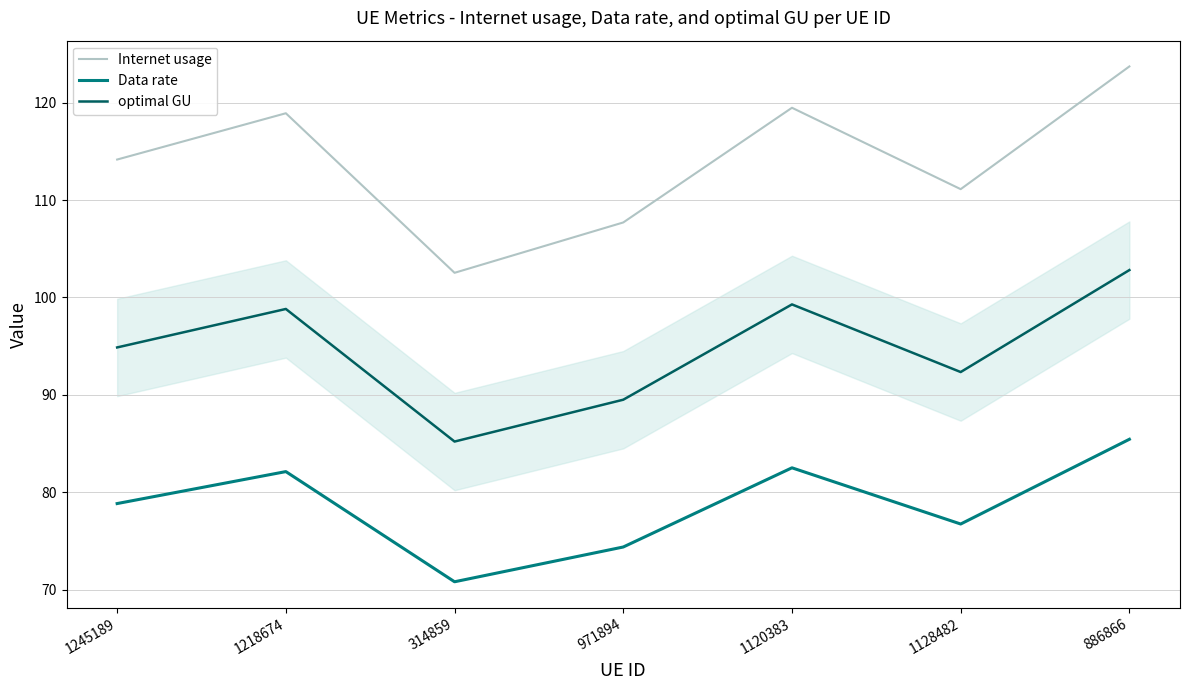

At which category does Data rate reach its first local peak?

1218674